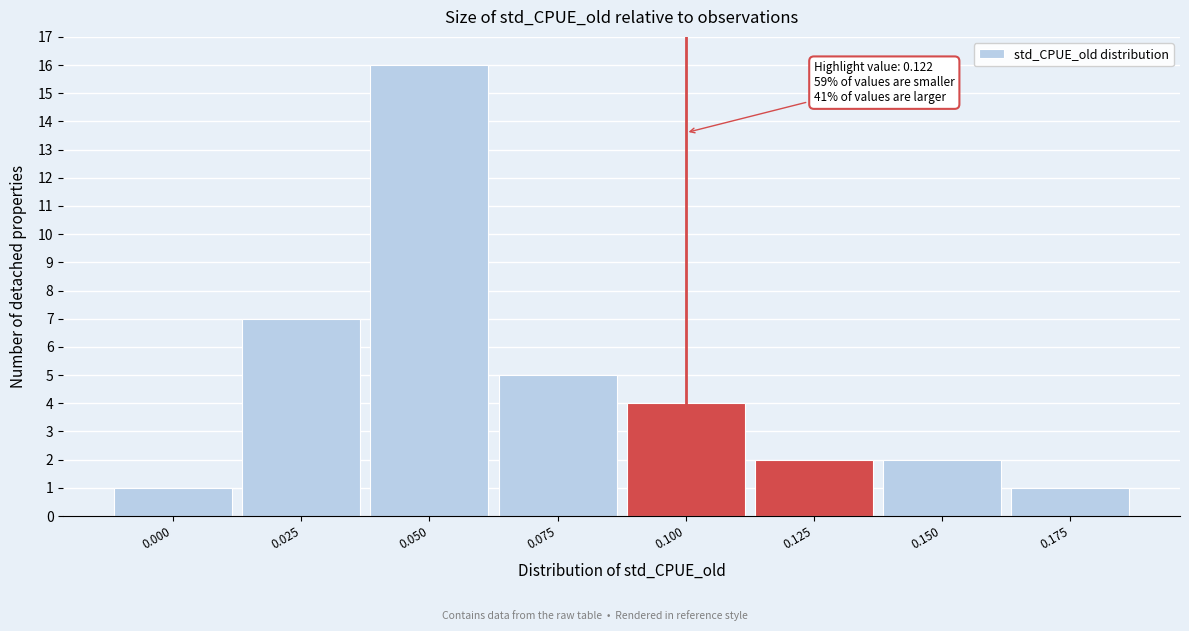

Reading left to right, what are all the values shown in this chart?

1	7	16	5	4	2	2	1